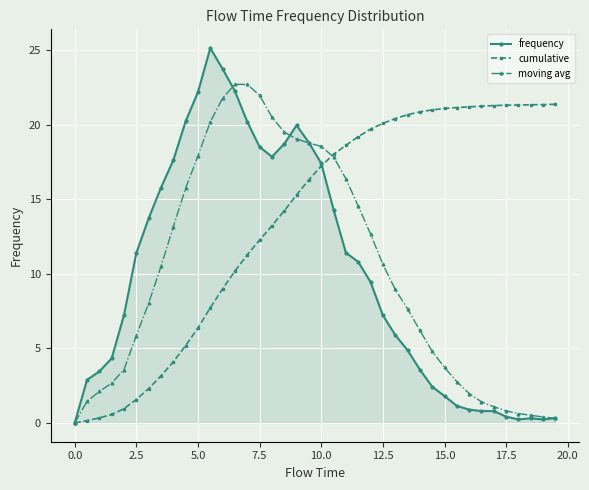

Which series has the largest range (max minus min)?

frequency